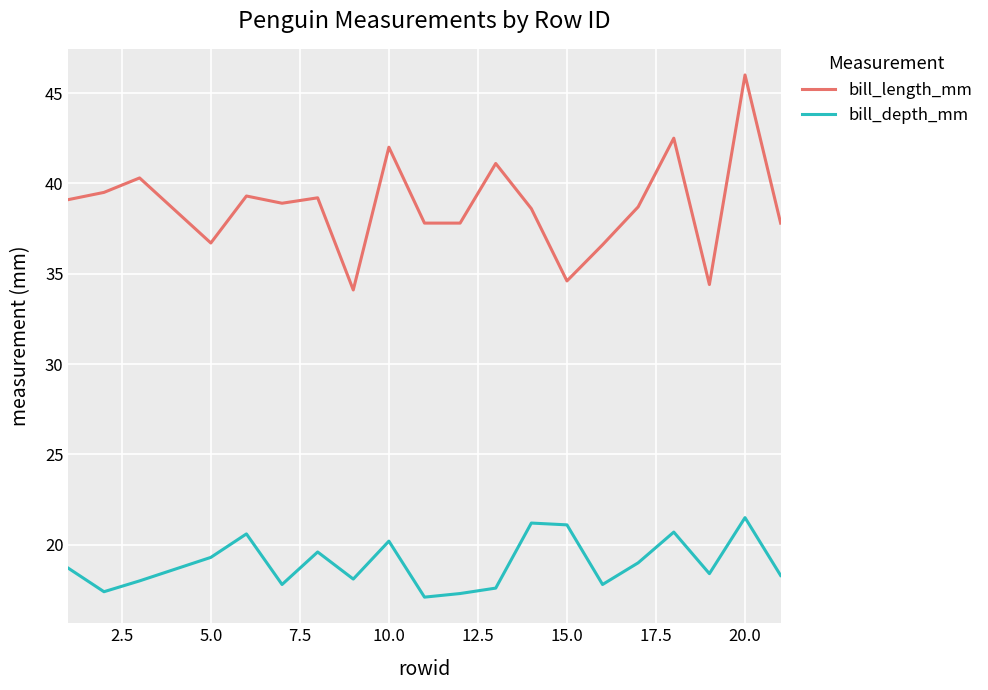

At how many categories does at least one series exceed 44?

1